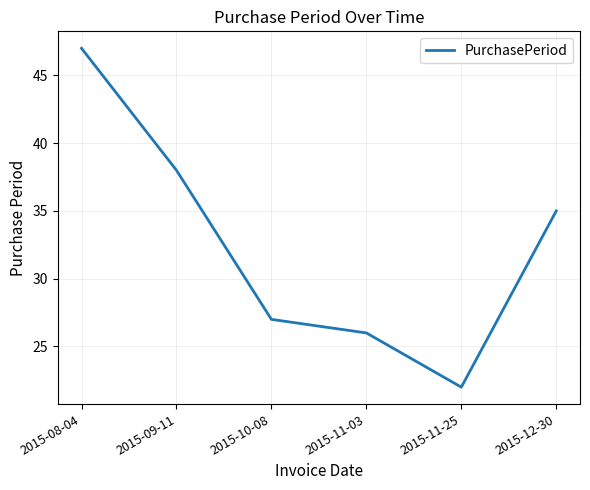

Reading left to right, what are all the values shown in this chart?

47	38	27	26	22	35